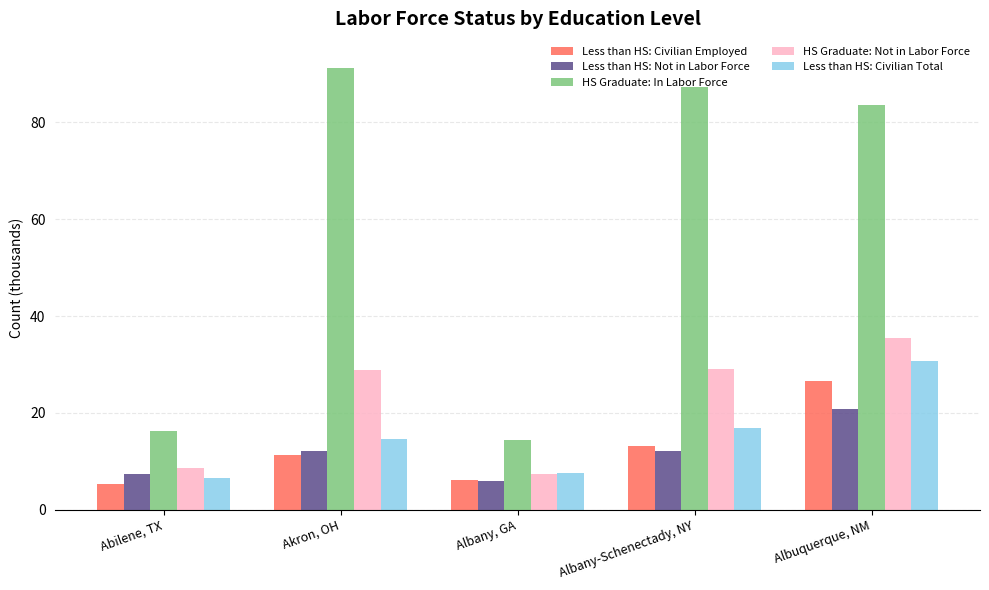

At how many categories does at least one series exceed 52?

3